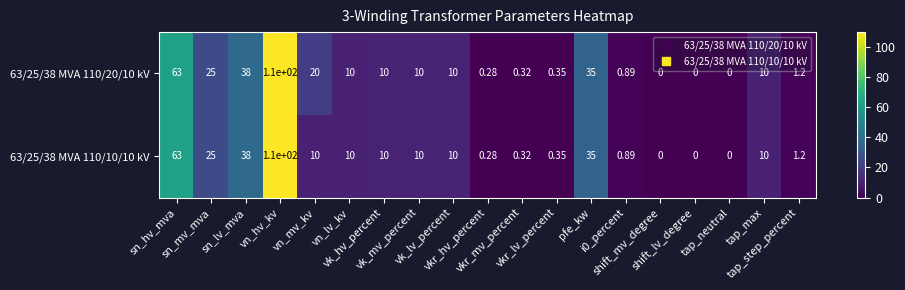

Rank the series by their average value, from lowest to highest.

63/25/38 MVA 110/10/10 kV, 63/25/38 MVA 110/20/10 kV